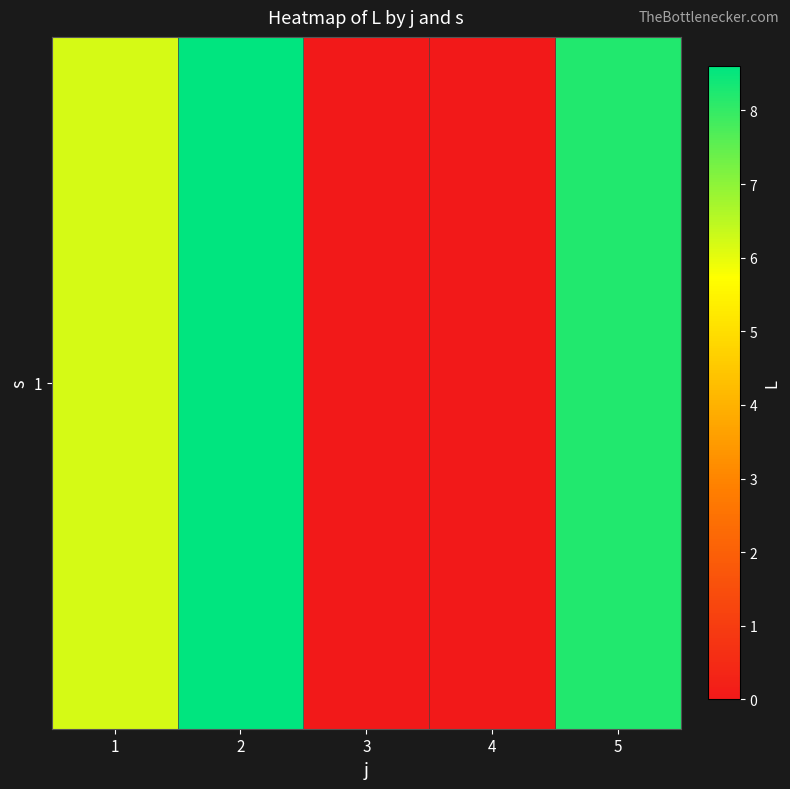

Reading left to right, list all the values displayed in this chart.

1=6.2	2=8.6	3=0.0	4=0.0	5=8.2